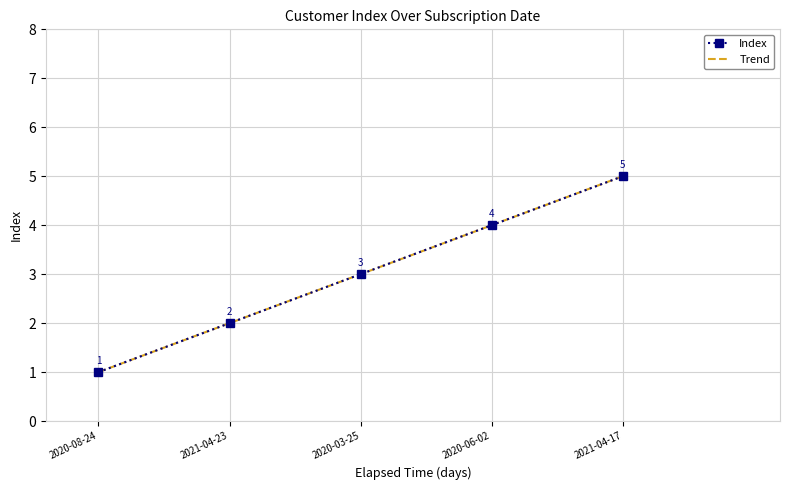

How many values are below 3?

2